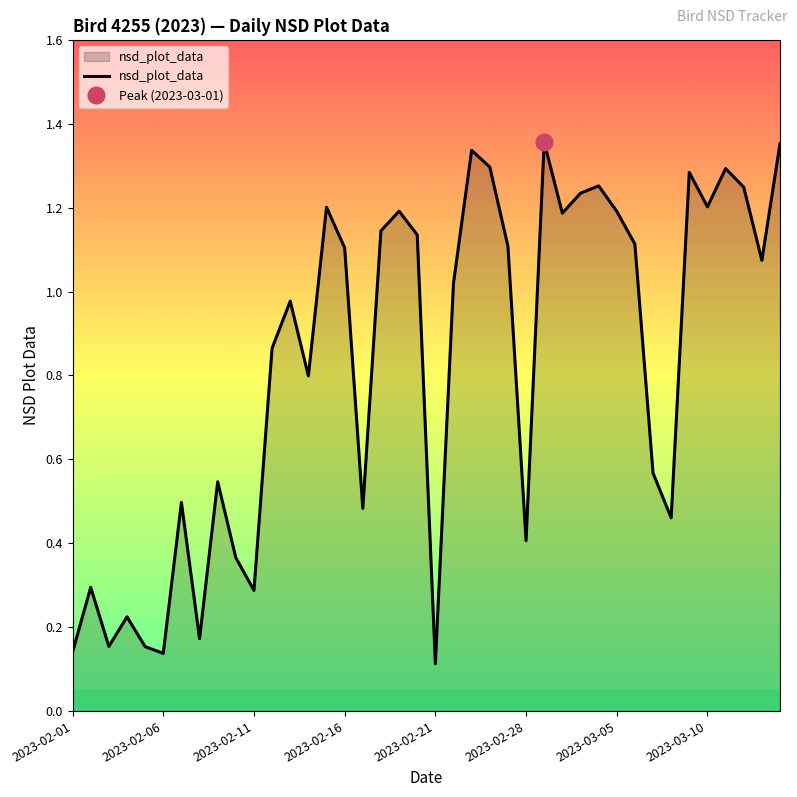

Is it true that nsd_plot_data equals 1.2 at 2023-03-05?

True